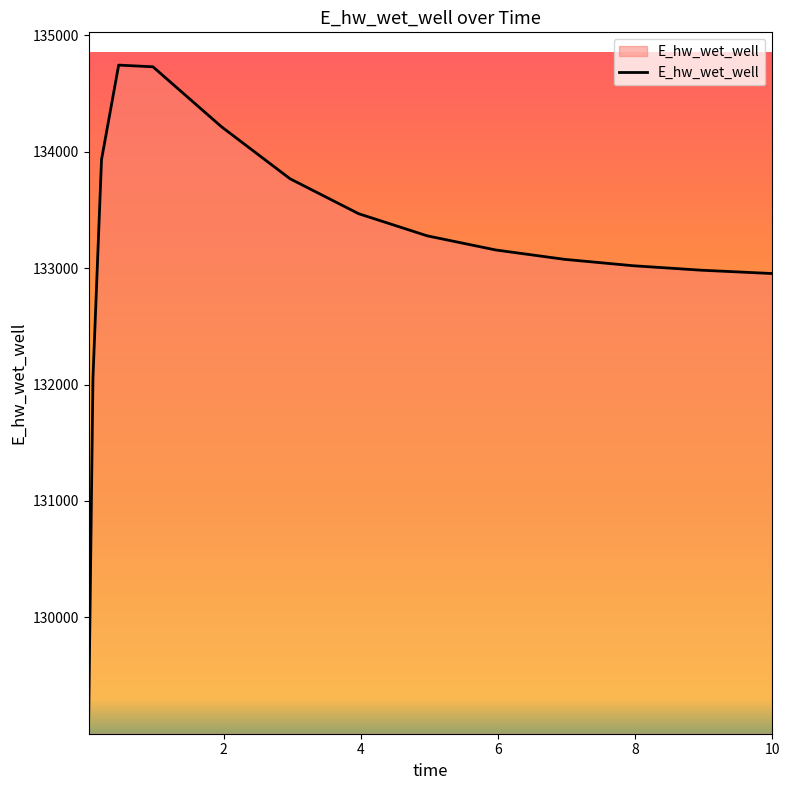

What is the difference between the maximum and minimum values?

5630.3